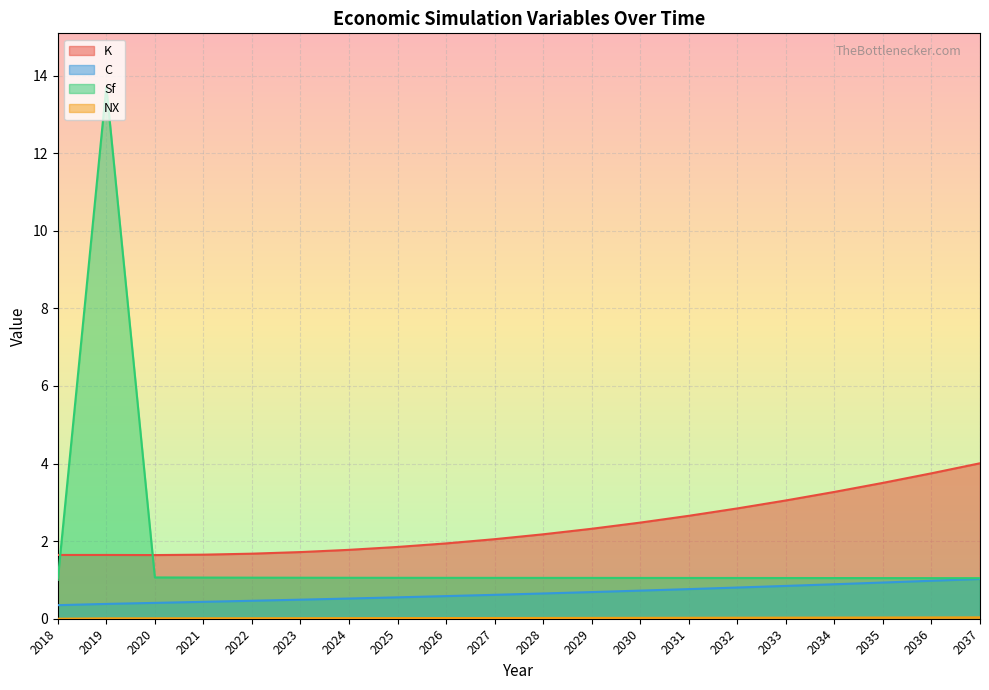

How many times do Sf and K cross each other?

2